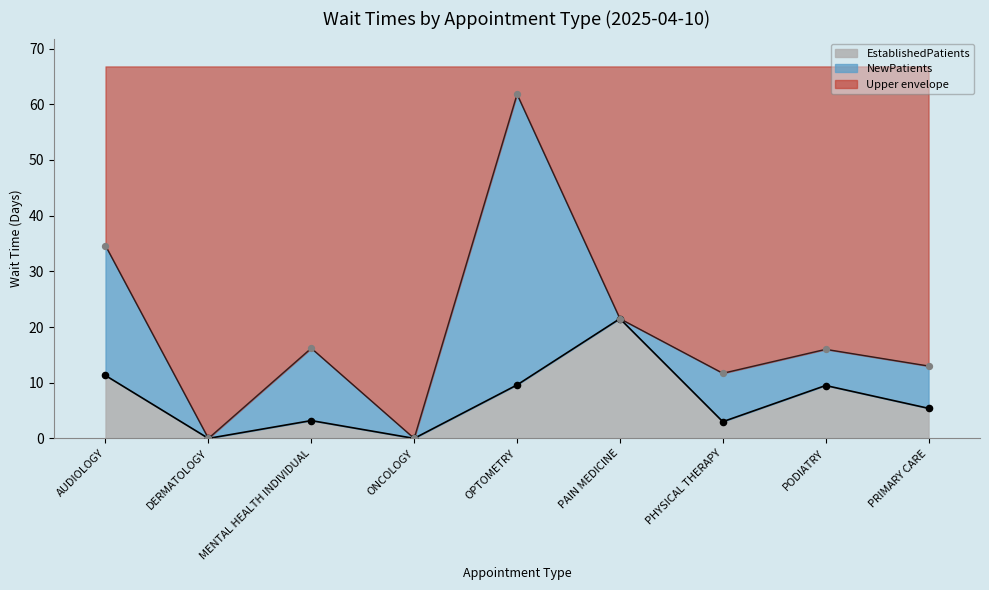

Between AUDIOLOGY and PODIATRY, which is larger?

AUDIOLOGY